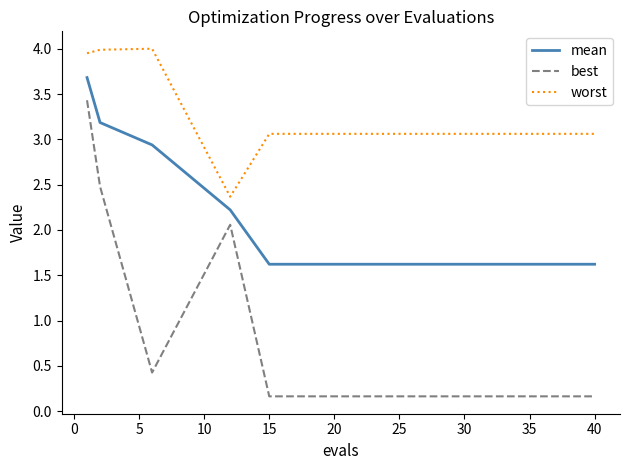

Which series has the widest spread of values?

best